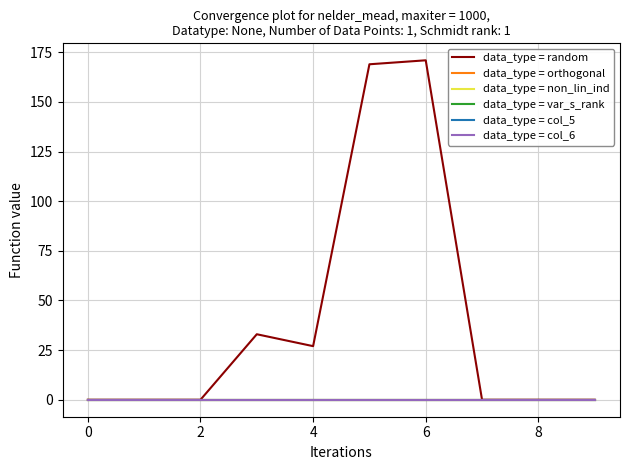

How many lines are shown in the chart?

6